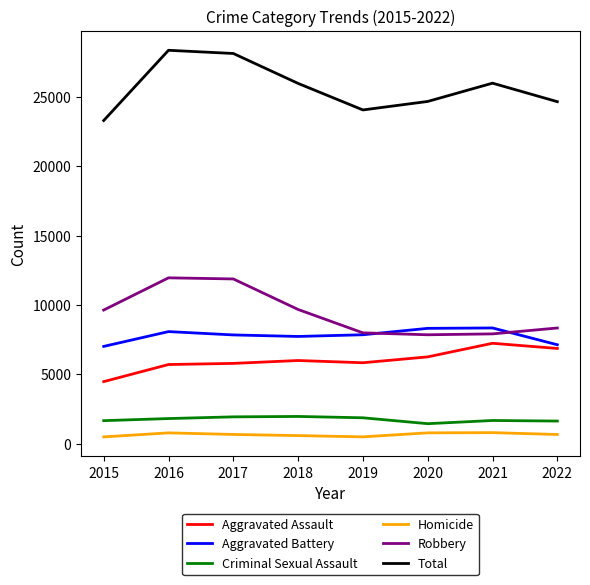

What is the minimum value for Aggravated Battery?

7018